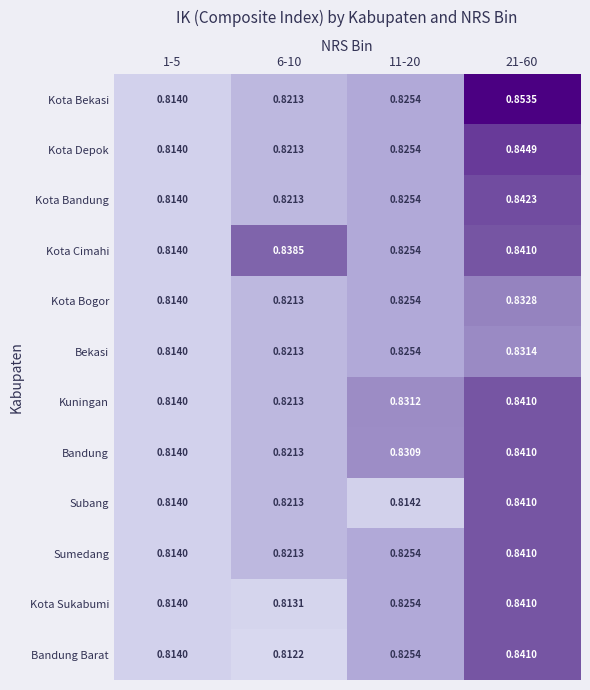

Which series changed the most between 1-5 and 21-60?

Kota Bekasi